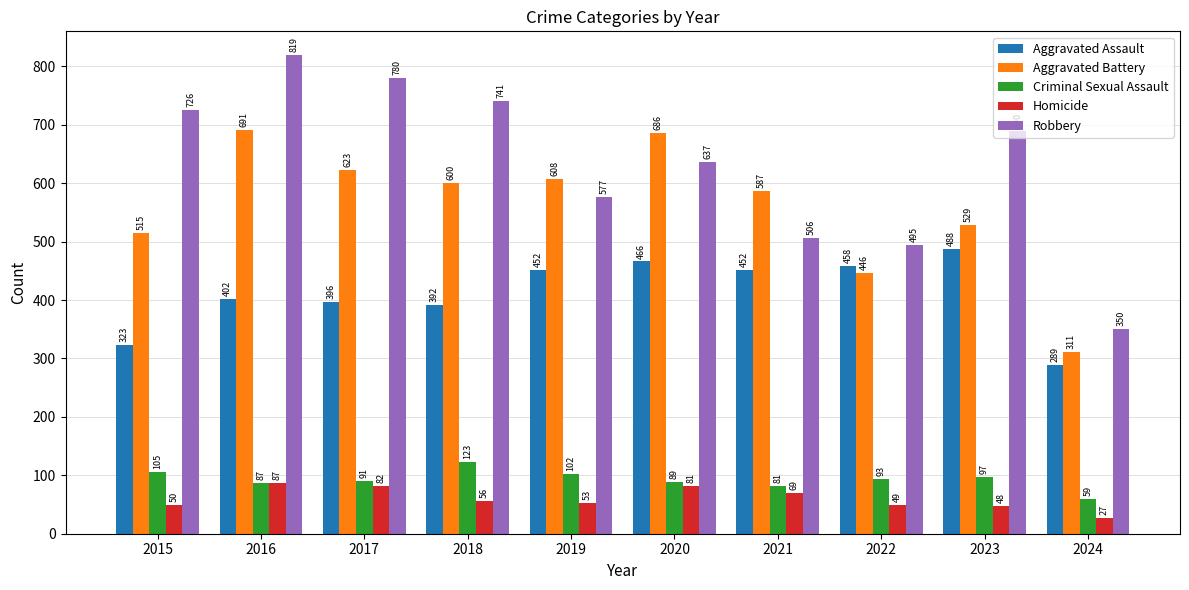

List the series in order of their peak value, lowest first.

Homicide, Criminal Sexual Assault, Aggravated Assault, Aggravated Battery, Robbery